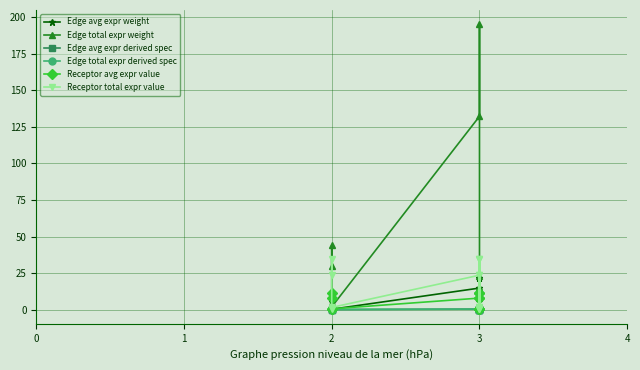

True or false: Edge avg expr derived spec and Receptor avg expr value intersect in this chart.

False